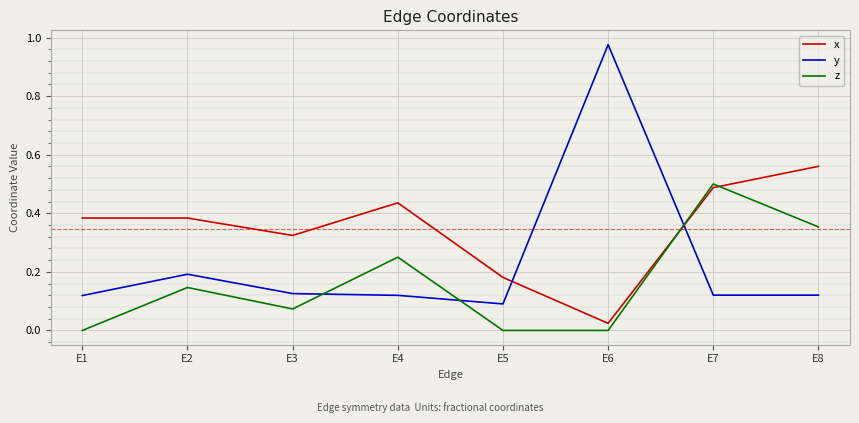

Rank the series by their maximum value, from highest to lowest.

y, x, z